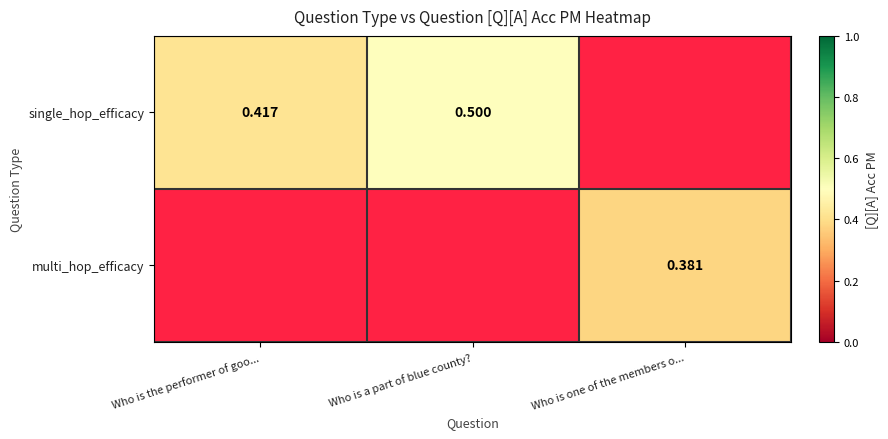

Which has a higher value, Who is one of the members o... or Who is the performer of goo...?

Who is the performer of goo...